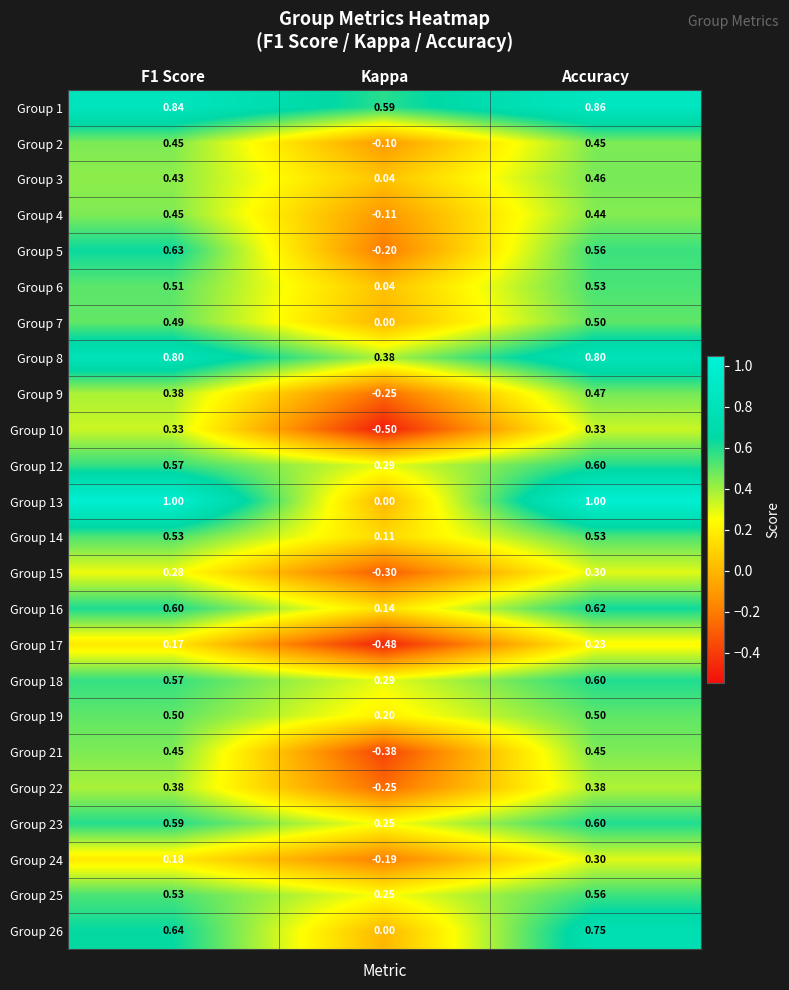

Which category has the highest value in the Group 16 series?

Accuracy